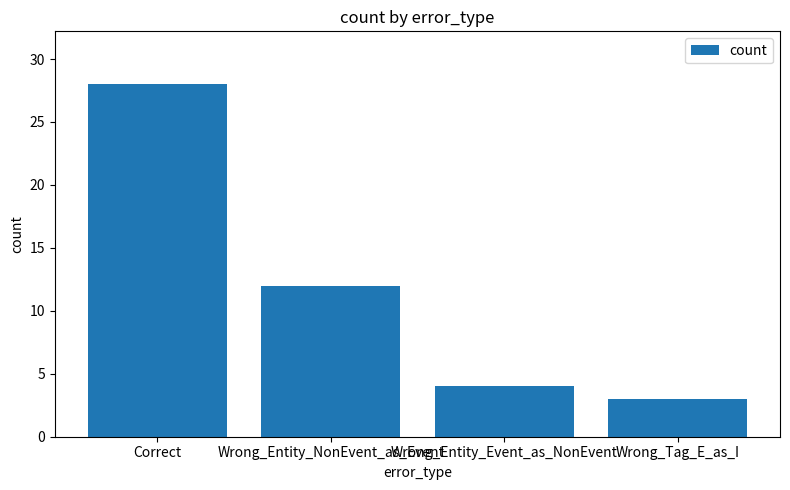

What is the label of the 1st bar from the right?

Wrong_Tag_E_as_I